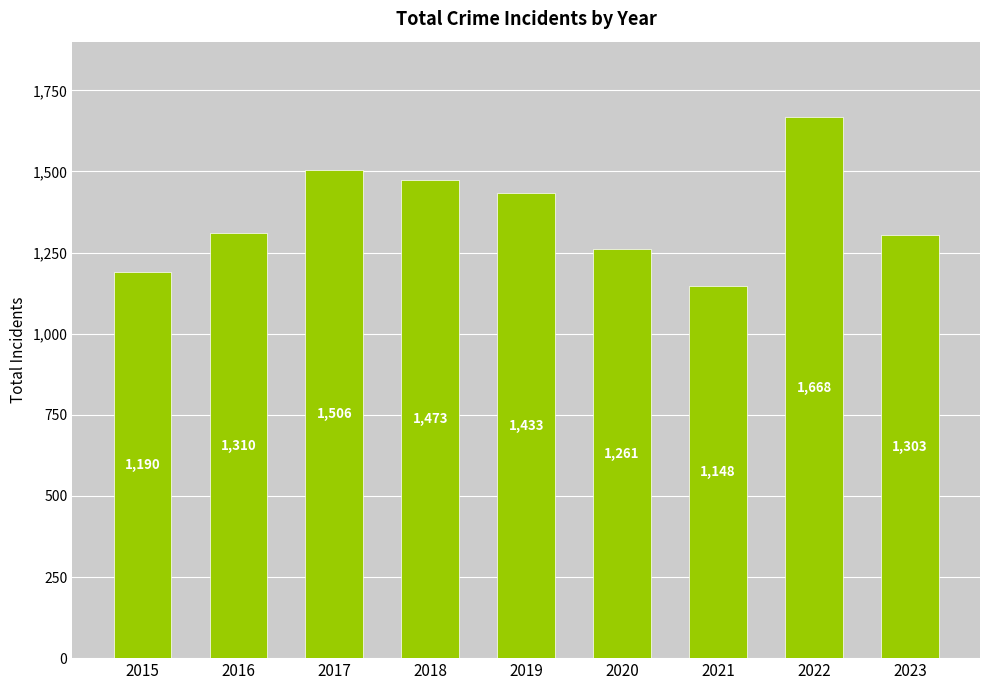

Is it true that the value at 2022 is 1668?

True